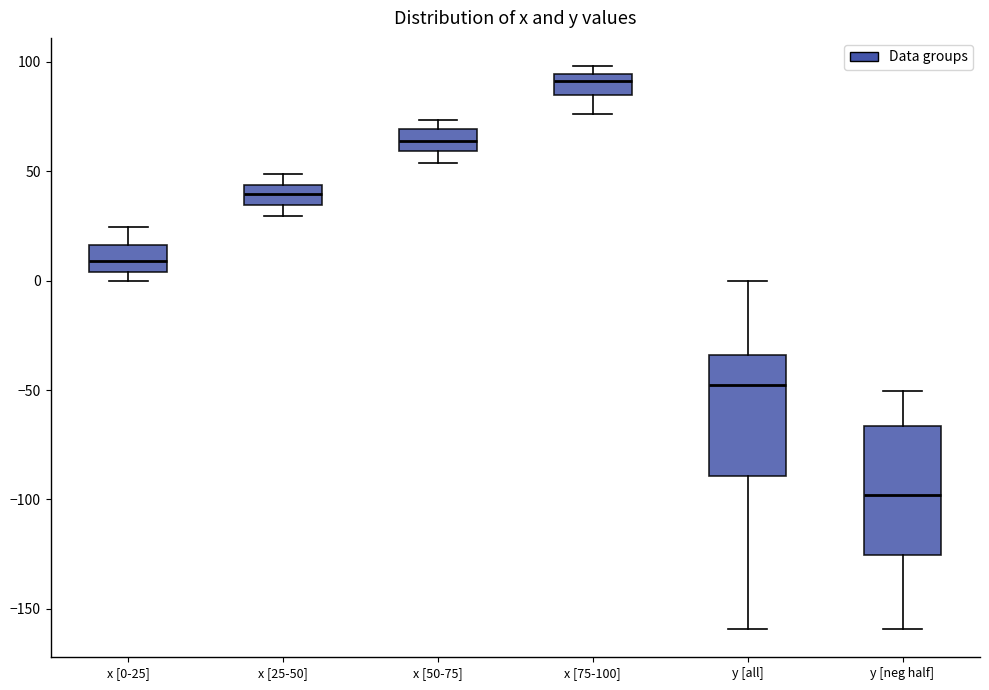

Where does the lower whisker of the box for y [neg half] end on the y-axis? The values are not printed on the chart, so give them approximately, as read against the axis.

-160